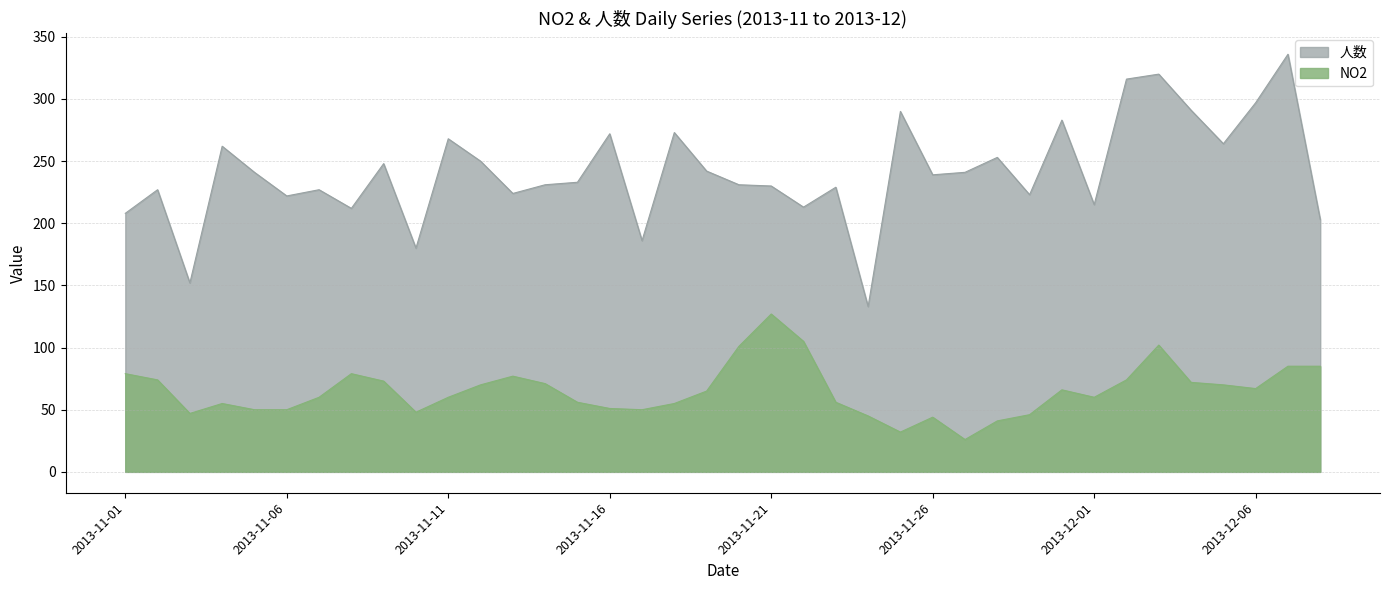

Reading left to right, transcribe all the data shown in this chart.

NO2: 2013-11-01=79	2013-11-02=74	2013-11-03=47	2013-11-04=55	2013-11-05=50	2013-11-06=50	2013-11-07=60	2013-11-08=79	2013-11-09=73	2013-11-10=48	2013-11-11=60	2013-11-12=70	2013-11-13=77	2013-11-14=71	2013-11-15=56	2013-11-16=51	2013-11-17=50	2013-11-18=55	2013-11-19=65	2013-11-20=101	2013-11-21=127	2013-11-22=105	2013-11-23=56	2013-11-24=45	2013-11-25=32	2013-11-26=44	2013-11-27=26	2013-11-28=41	2013-11-29=46	2013-11-30=66	2013-12-01=60	2013-12-02=74	2013-12-03=102	2013-12-04=72	2013-12-05=70	2013-12-06=67	2013-12-07=85	2013-12-08=85
人数: 2013-11-01=208	2013-11-02=227	2013-11-03=152	2013-11-04=262	2013-11-05=241	2013-11-06=222	2013-11-07=227	2013-11-08=212	2013-11-09=248	2013-11-10=180	2013-11-11=268	2013-11-12=250	2013-11-13=224	2013-11-14=231	2013-11-15=233	2013-11-16=272	2013-11-17=186	2013-11-18=273	2013-11-19=242	2013-11-20=231	2013-11-21=230	2013-11-22=213	2013-11-23=229	2013-11-24=133	2013-11-25=290	2013-11-26=239	2013-11-27=241	2013-11-28=253	2013-11-29=223	2013-11-30=283	2013-12-01=215	2013-12-02=316	2013-12-03=320	2013-12-04=291	2013-12-05=264	2013-12-06=297	2013-12-07=336	2013-12-08=203